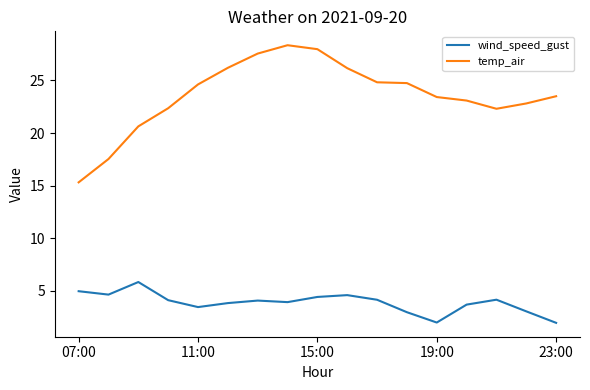

True or false: temp_air and wind_speed_gust intersect in this chart.

False